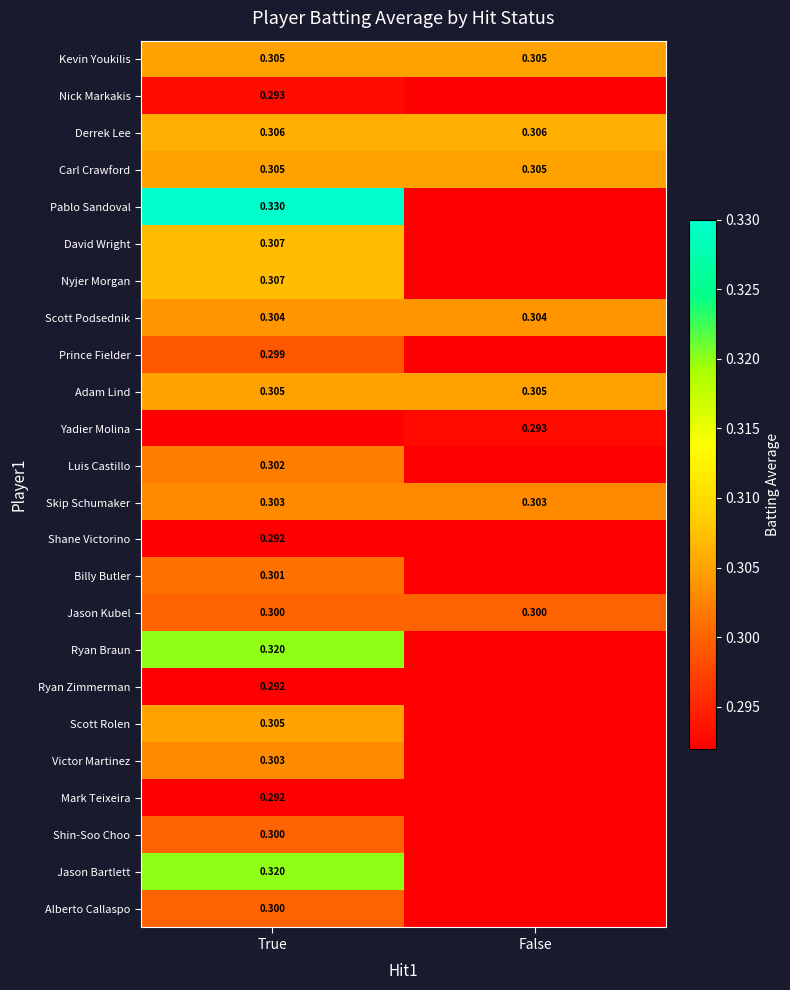

How many categories are shown in the chart?

2